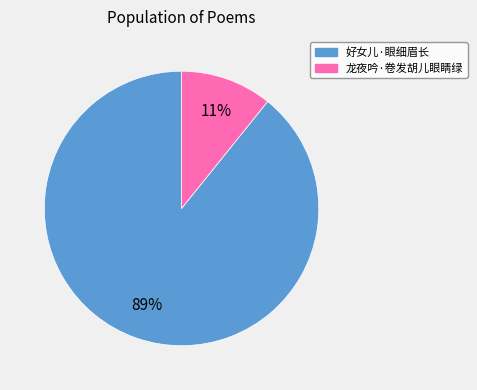

Do 好女儿·眼细眉长 and 龙夜吟·卷发胡儿眼睛绿 together represent more than half of the pie?

Yes